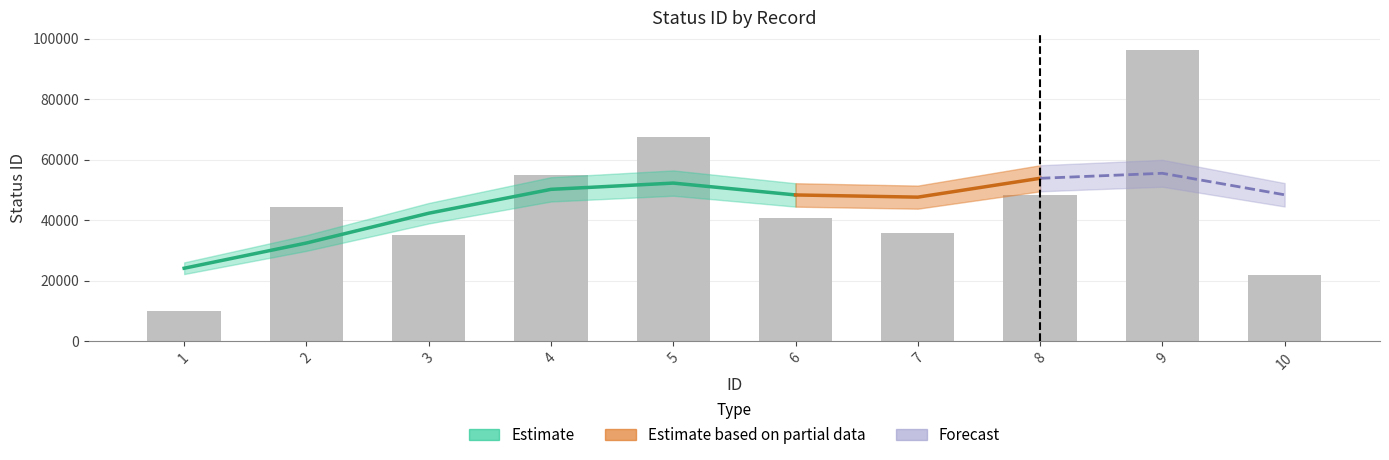

Rank the categories by value from lowest to highest.

1, 10, 3, 7, 6, 2, 8, 4, 5, 9